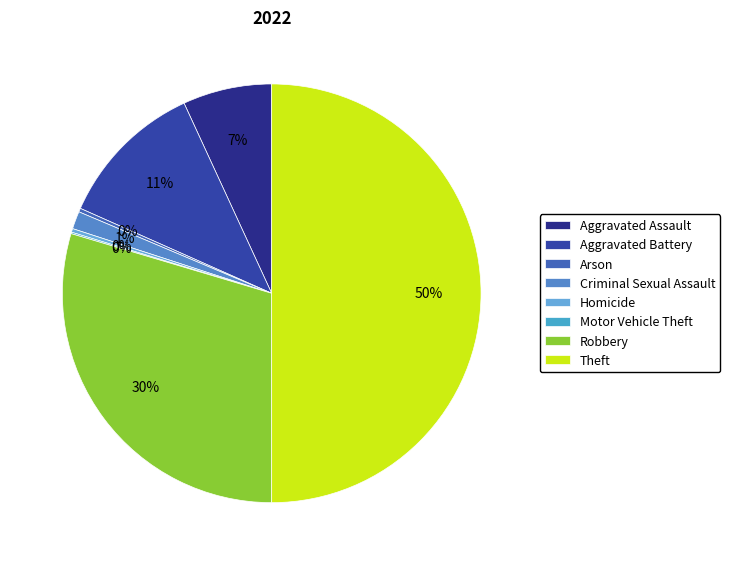

Is it true that Aggravated Assault is 7% of the pie?

True